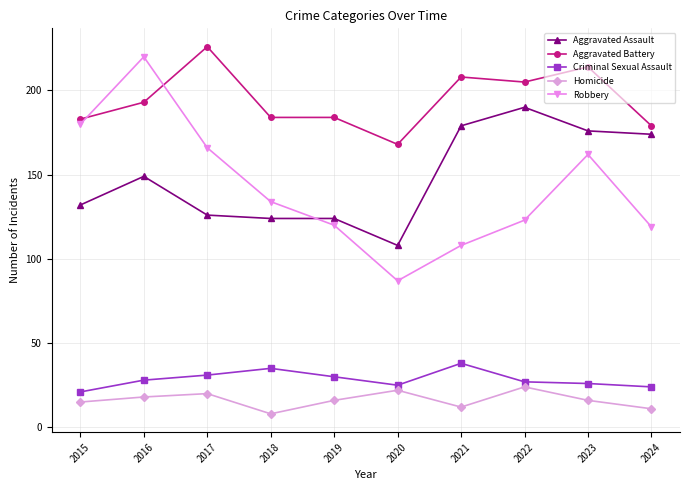

Does the chart have visible grid lines?

Yes